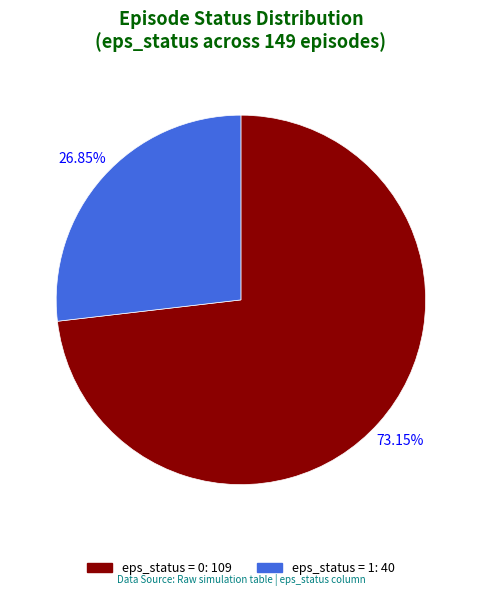

Is there a majority slice in this chart?

Yes